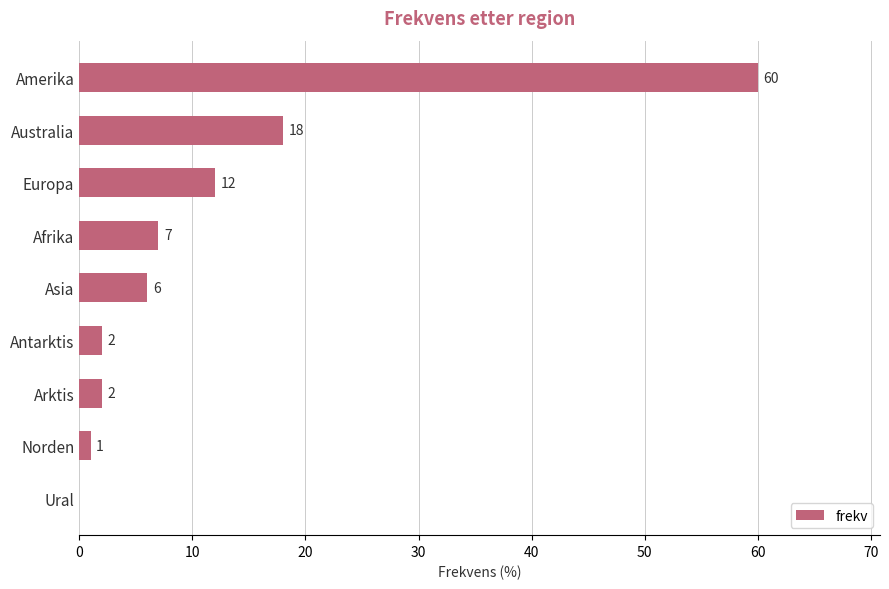

What is the greatest value displayed?

60